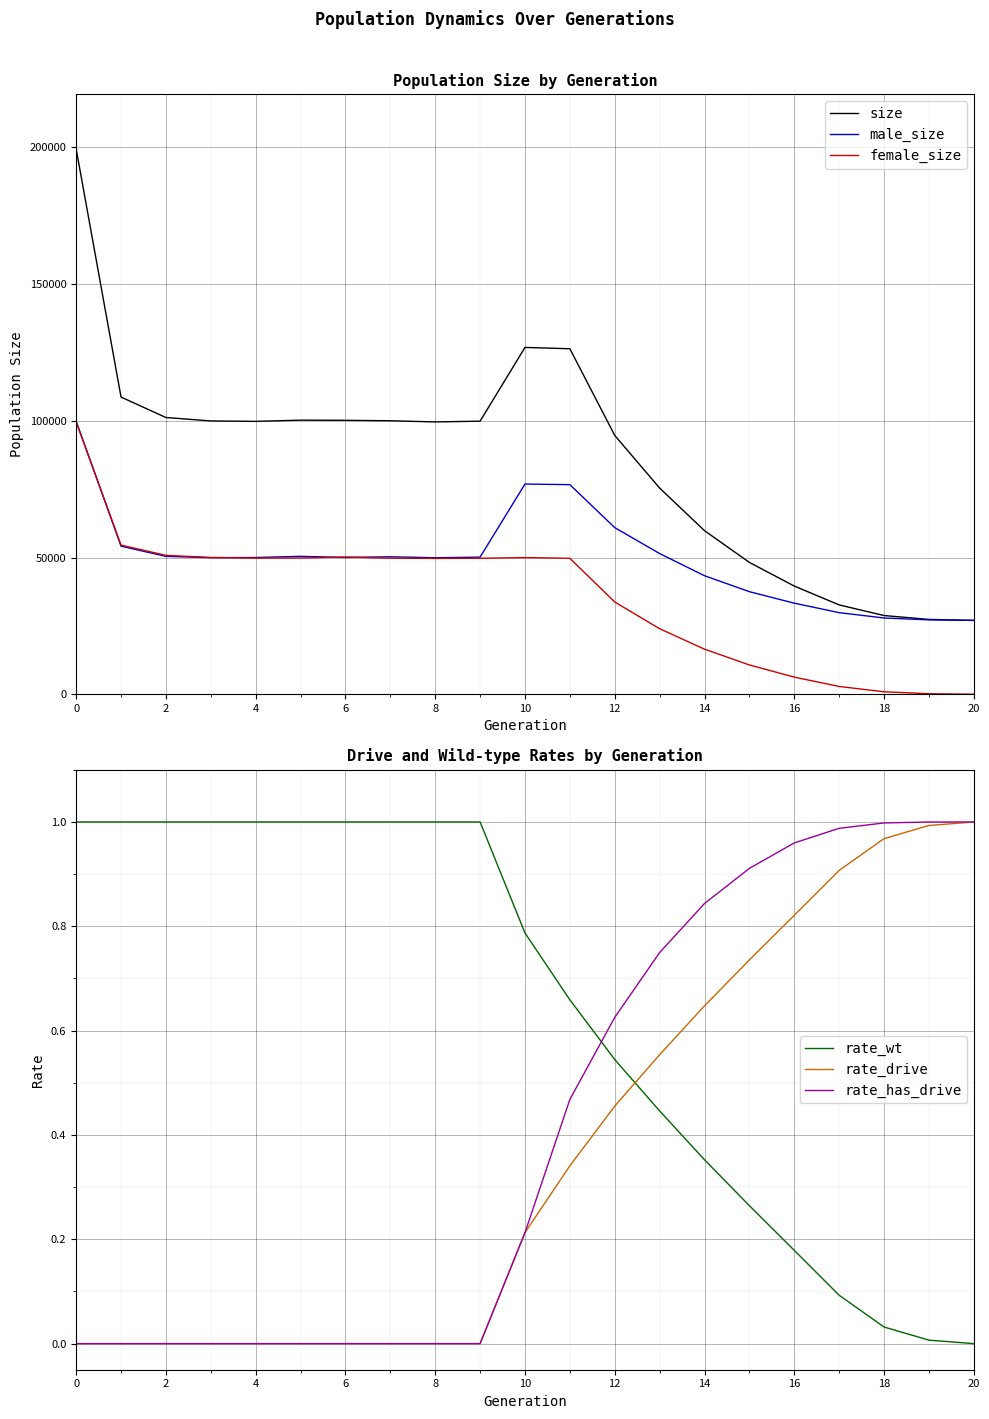

Which has a higher value, 17 or 13?

13